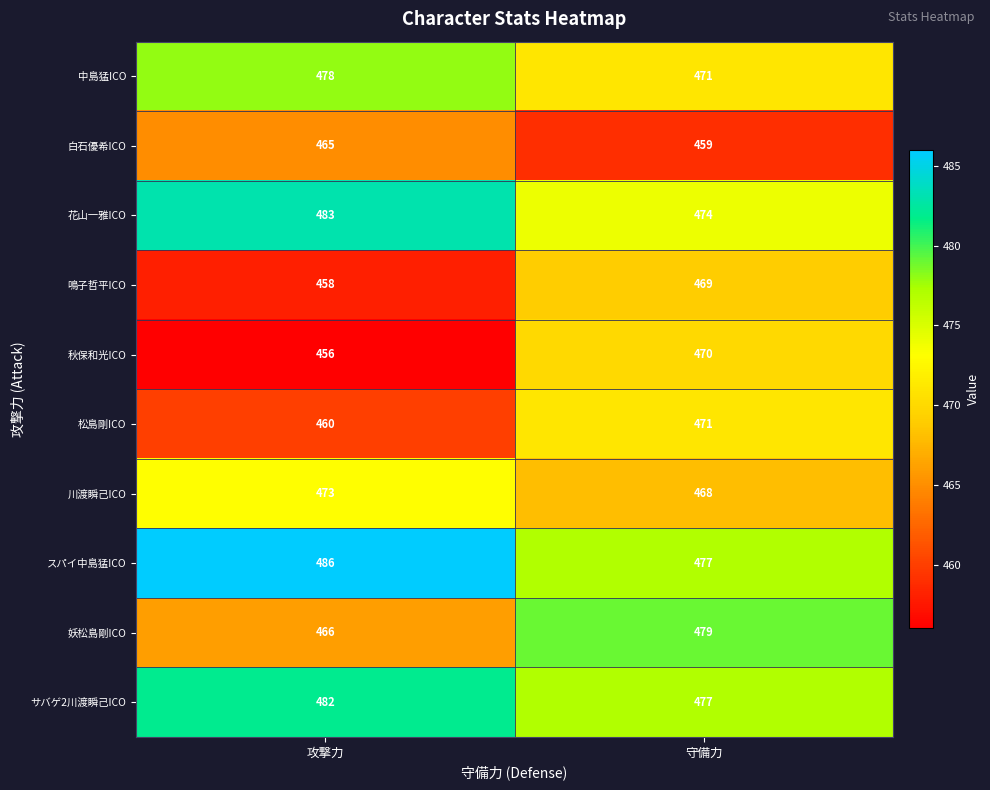

Which series has the largest total across all categories?

スパイ中島猛ICO